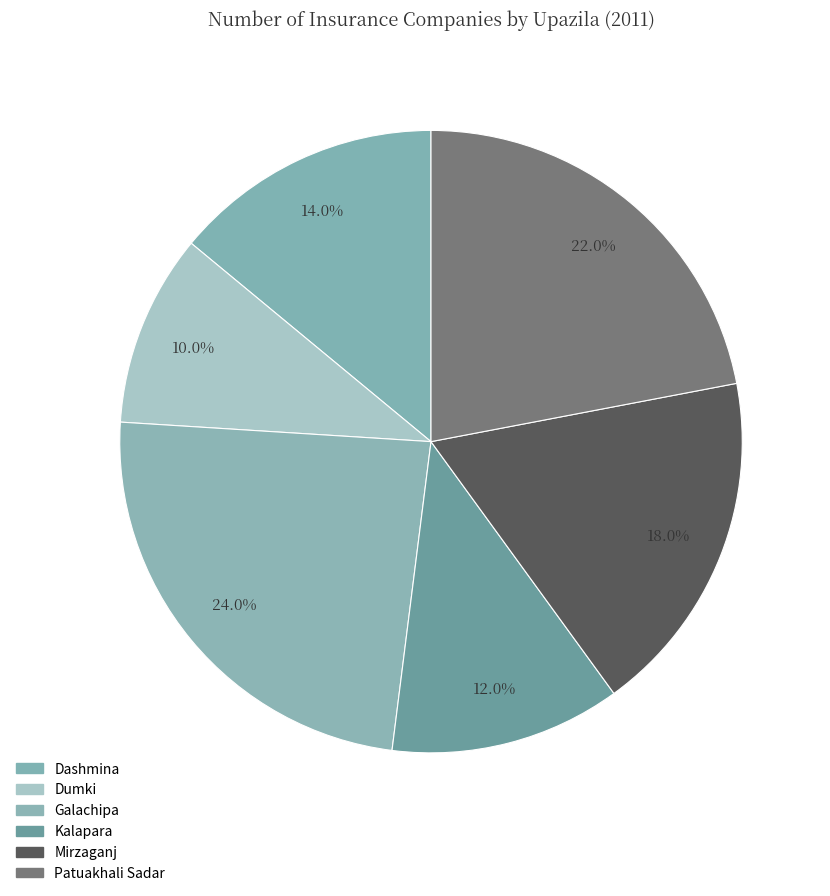

What is the largest slice in the pie chart?

Galachipa